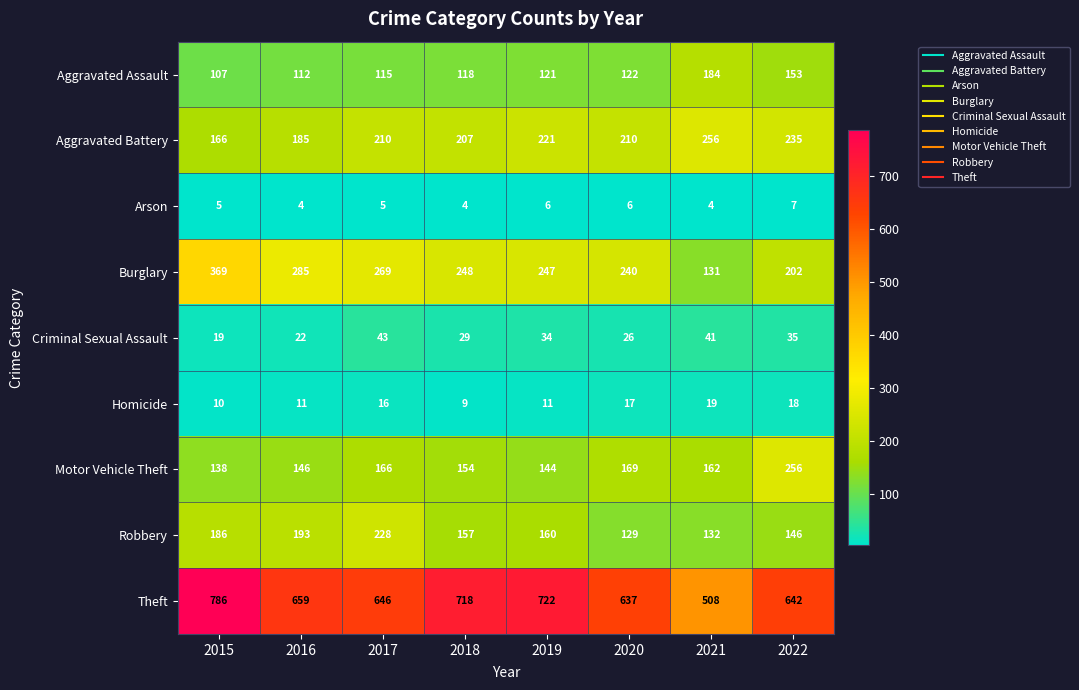

List the labels in order of Motor Vehicle Theft value, largest first.

2022, 2020, 2017, 2021, 2018, 2016, 2019, 2015